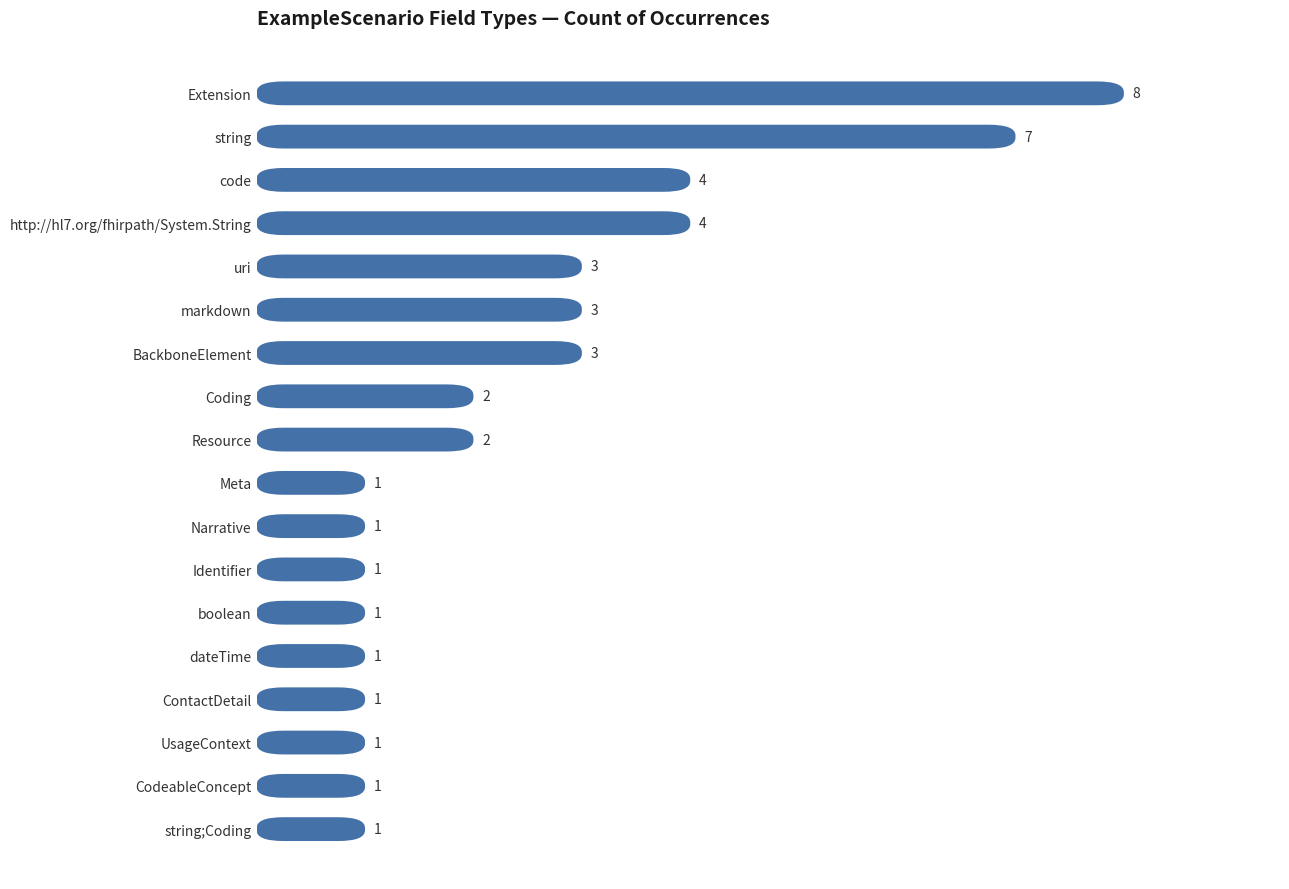

Which label corresponds to the largest value in the chart?

Extension